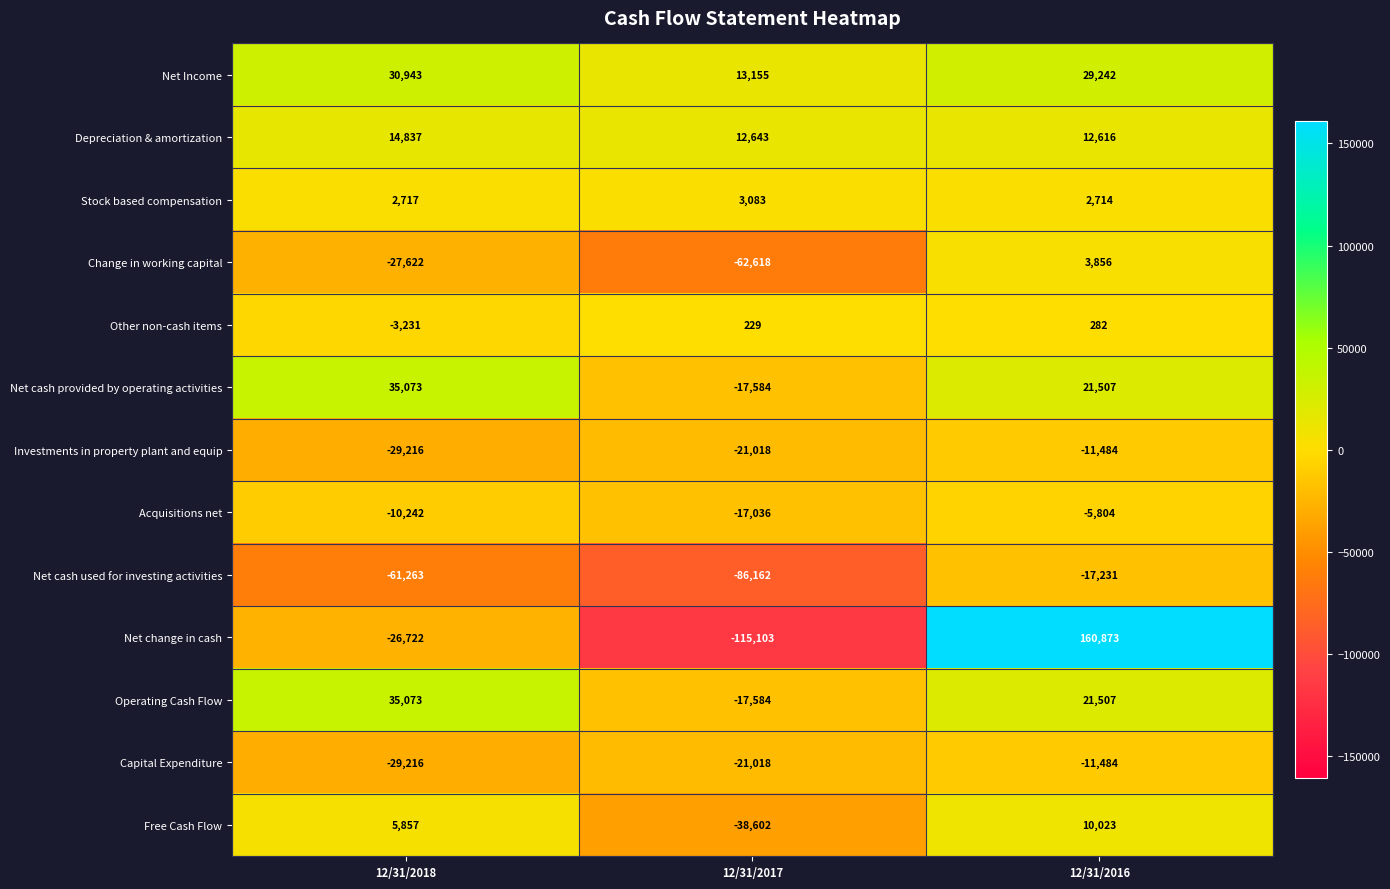

What is the average value of the Acquisitions net series?

-11027